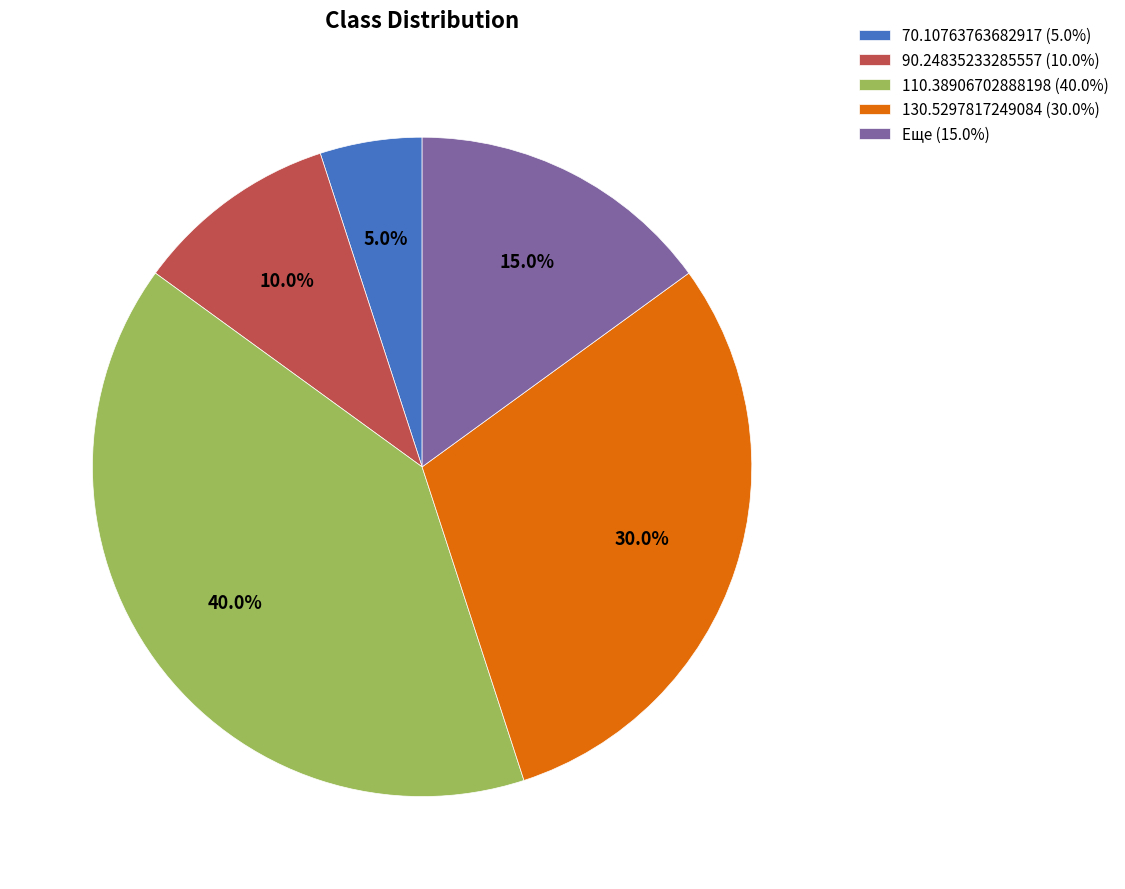

To the nearest percent, what is the combined percentage of 110.38906702888198 and 90.24835233285557?

50%